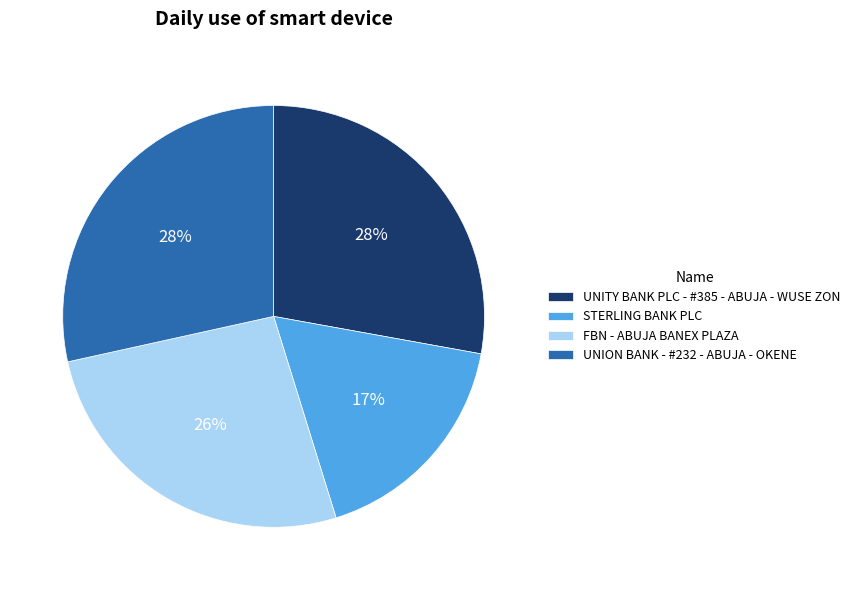

Between STERLING BANK PLC and UNITY BANK PLC - #385 - ABUJA - WUSE ZON, which is larger?

UNITY BANK PLC - #385 - ABUJA - WUSE ZON